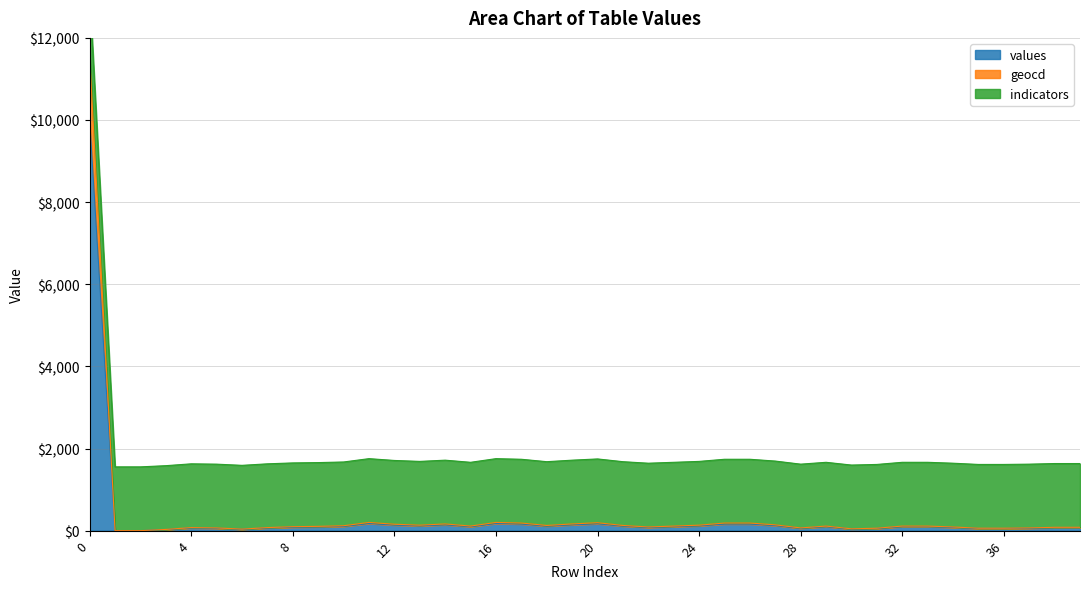

True or false: values and geocd cross at least once.

False